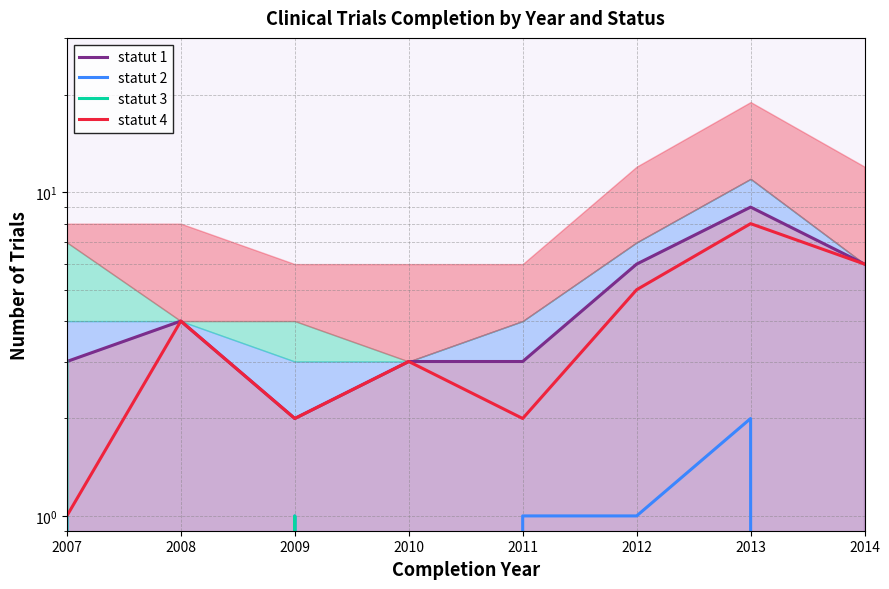

At how many categories does at least one series exceed 3?

4